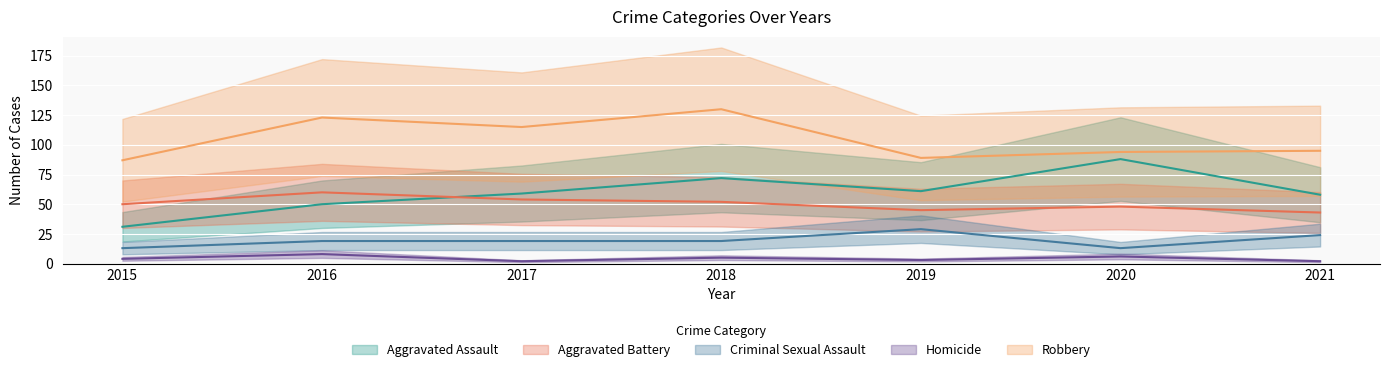

Reading left to right, transcribe all the data shown in this chart.

Aggravated Assault: 2015=31	2016=50	2017=59	2018=72	2019=61	2020=88	2021=58
Aggravated Battery: 2015=50	2016=60	2017=54	2018=52	2019=45	2020=48	2021=43
Criminal Sexual Assault: 2015=13	2016=19	2017=19	2018=19	2019=29	2020=13	2021=24
Homicide: 2015=4	2016=8	2017=2	2018=5	2019=3	2020=6	2021=2
Robbery: 2015=87	2016=123	2017=115	2018=130	2019=89	2020=94	2021=95